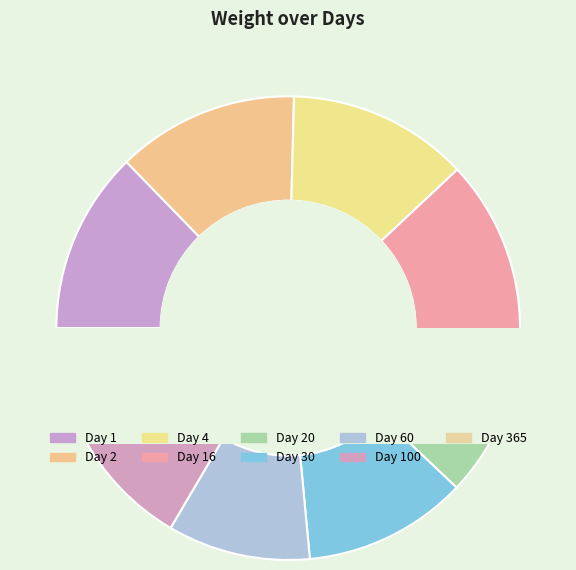

What is the ratio of the value at 20 to the value at 1?

0.9